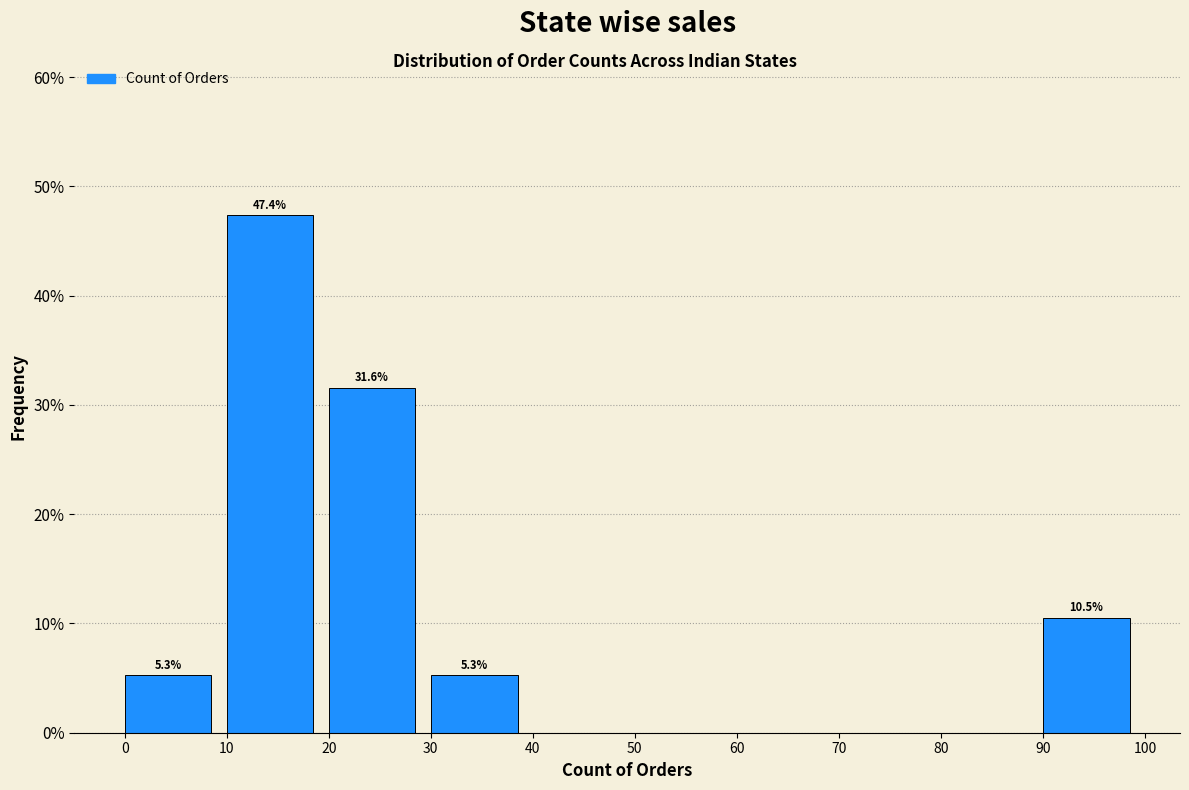

Over which range of the x-axis is the bar tallest?

10 to 20